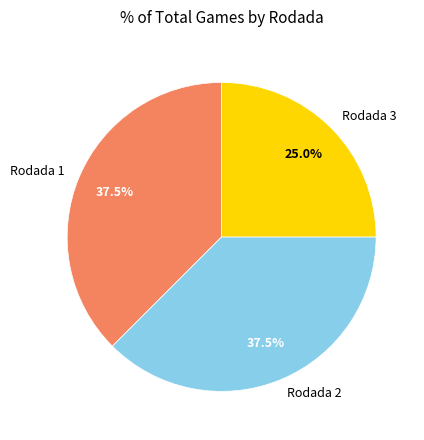

What is the total percentage of Rodada 2 and Rodada 1?

75.0%